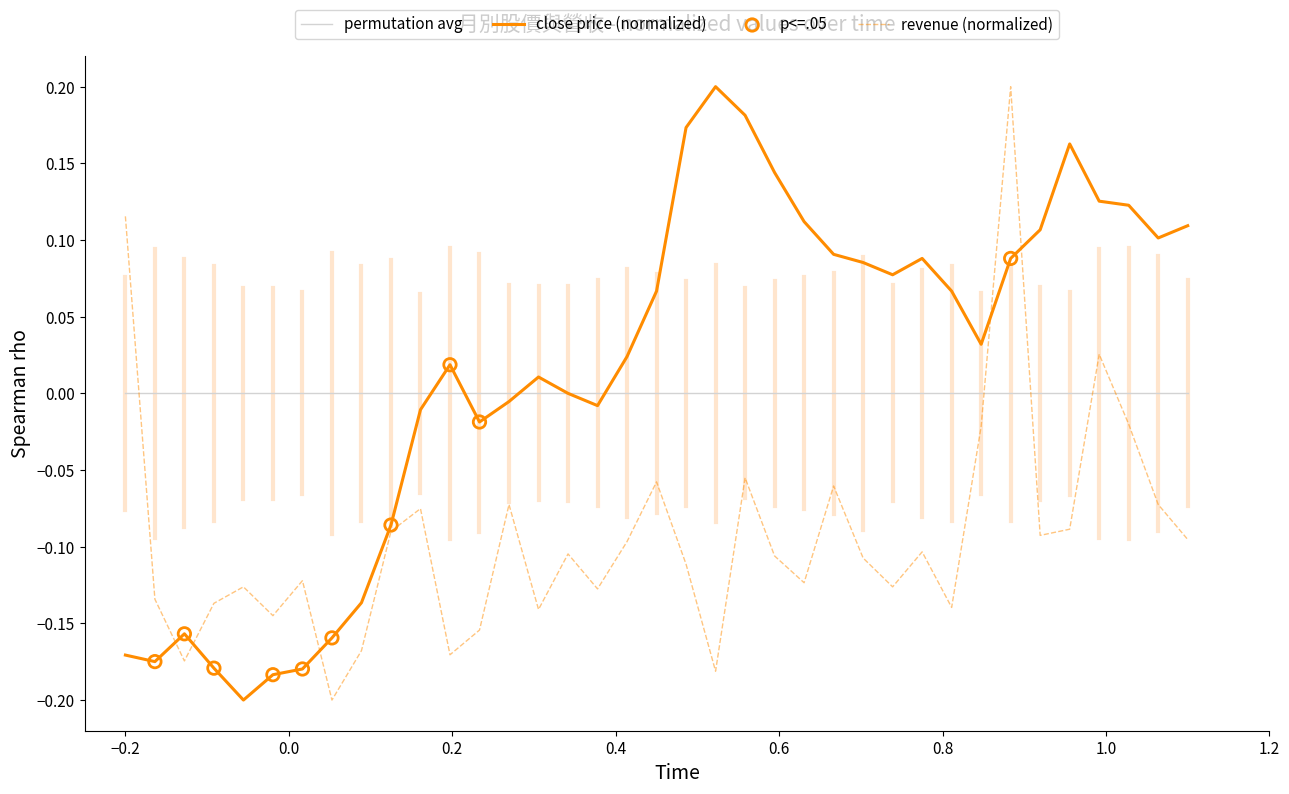

Which series has the largest total across all categories?

close price (normalized)